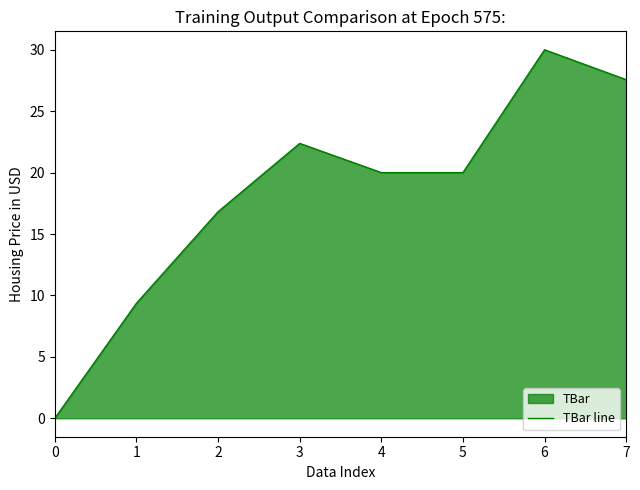

Reading left to right, list all the values displayed in this chart.

0=0.0	1=9.4	2=16.8	3=22.4	4=20.0	5=20.0	6=30.0	7=27.6